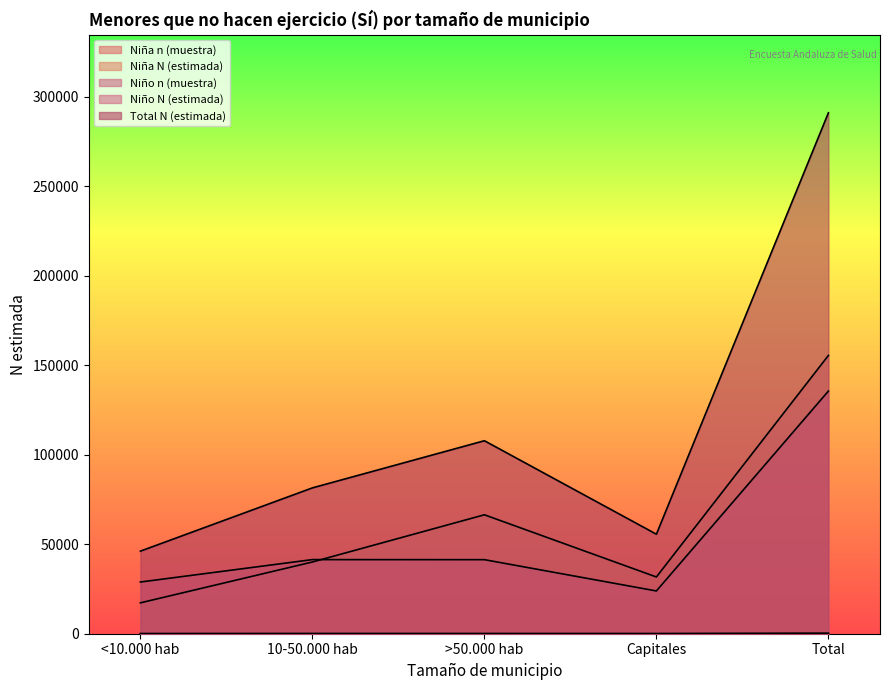

What is the average value of the Total N (estimada) series?

116358